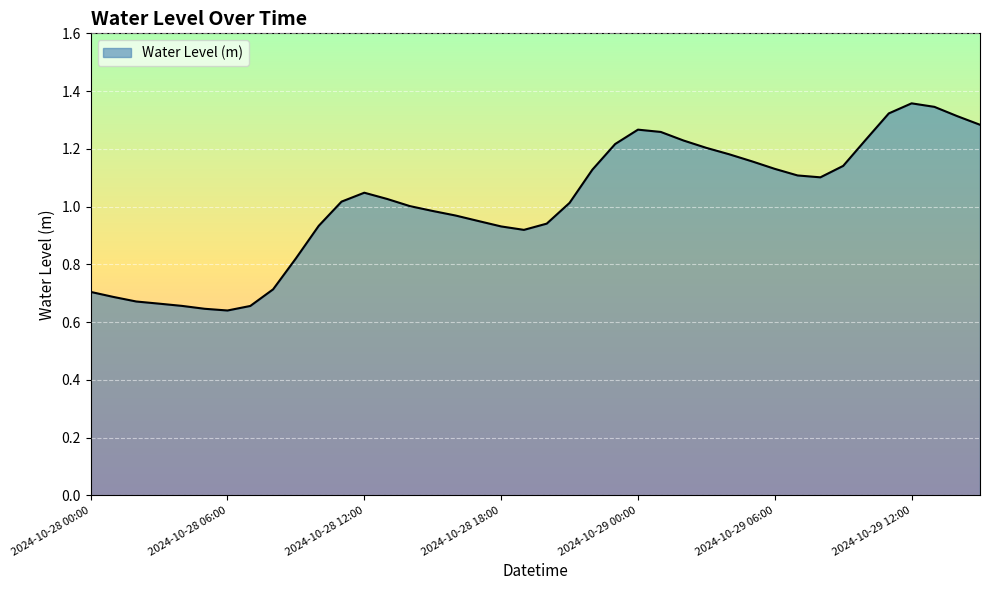

Does the chart display data point markers on the line(s)?

No